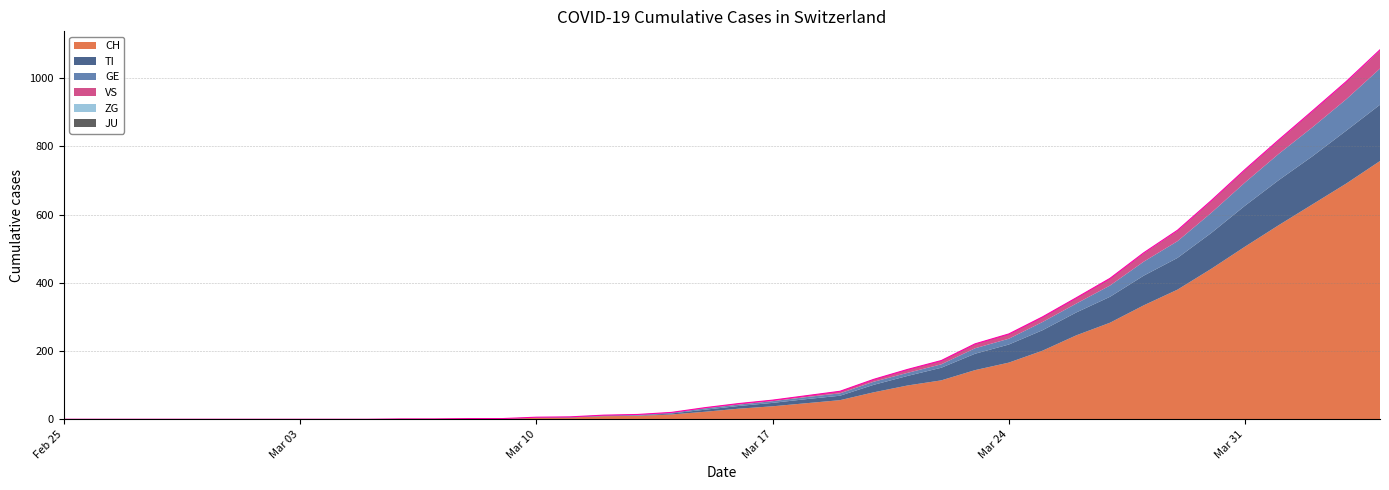

What is the label of the 13th point from the left?

2020-03-08